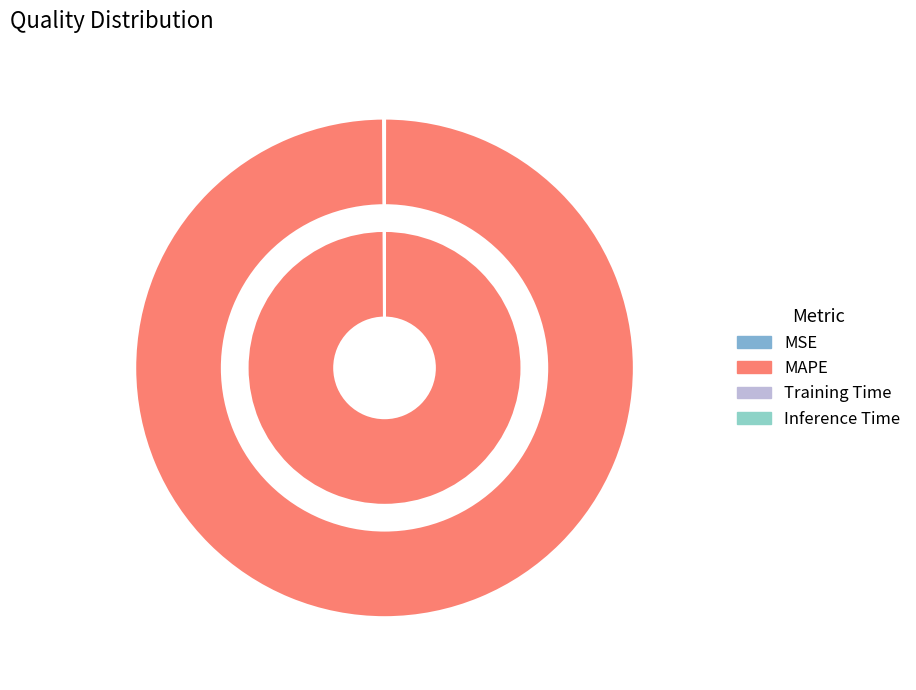

The Inference Time slice represents 0% of the pie. True or false?

True